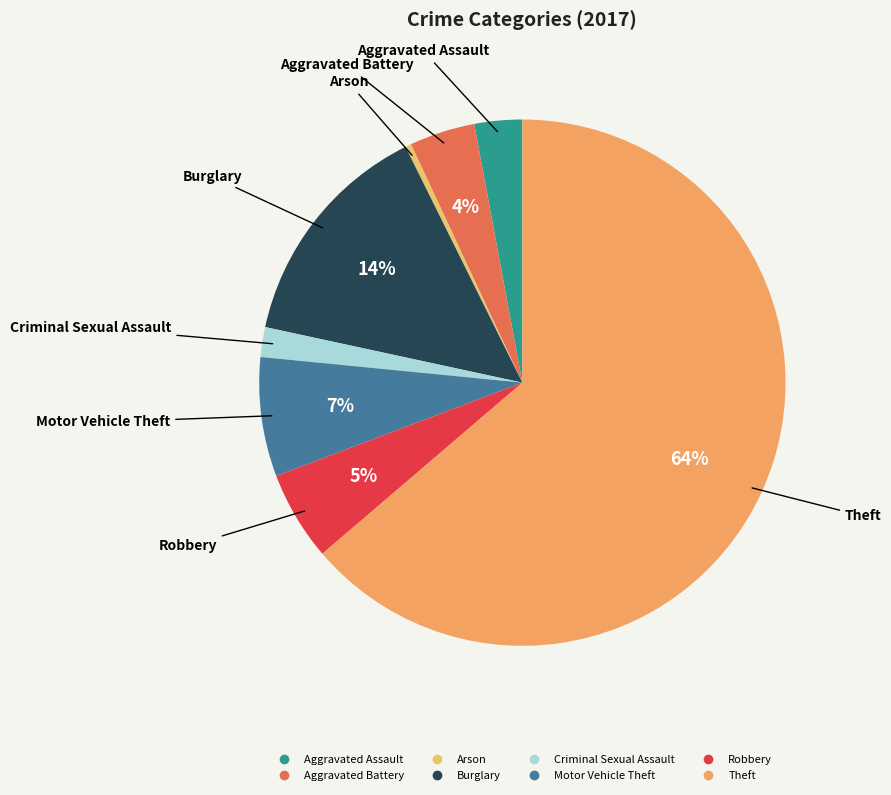

The Aggravated Assault slice represents 10% of the pie. True or false?

False